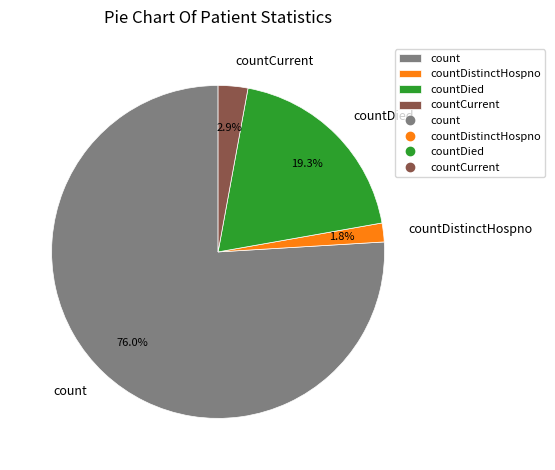

To the nearest percent, what is the combined percentage of countDied and count?

95%